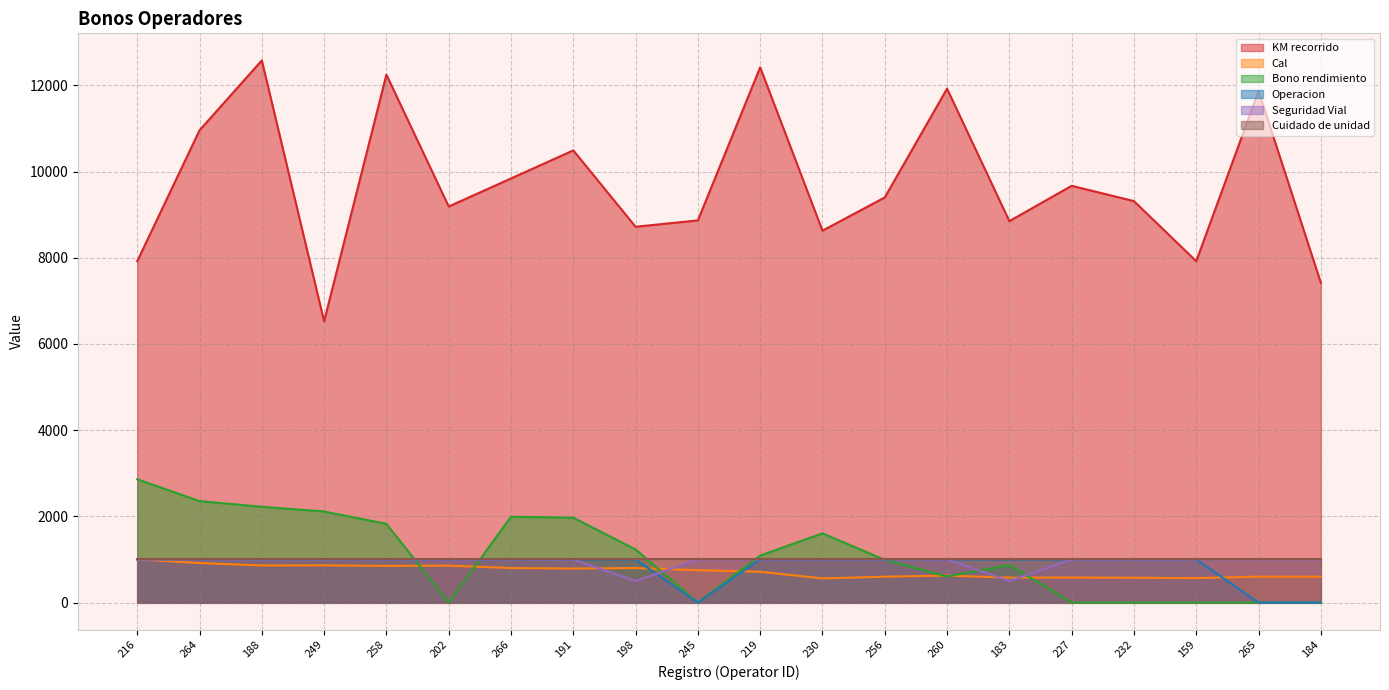

Is the value of KM recorrido at 266 greater than the value of Operacion at 198?

Yes